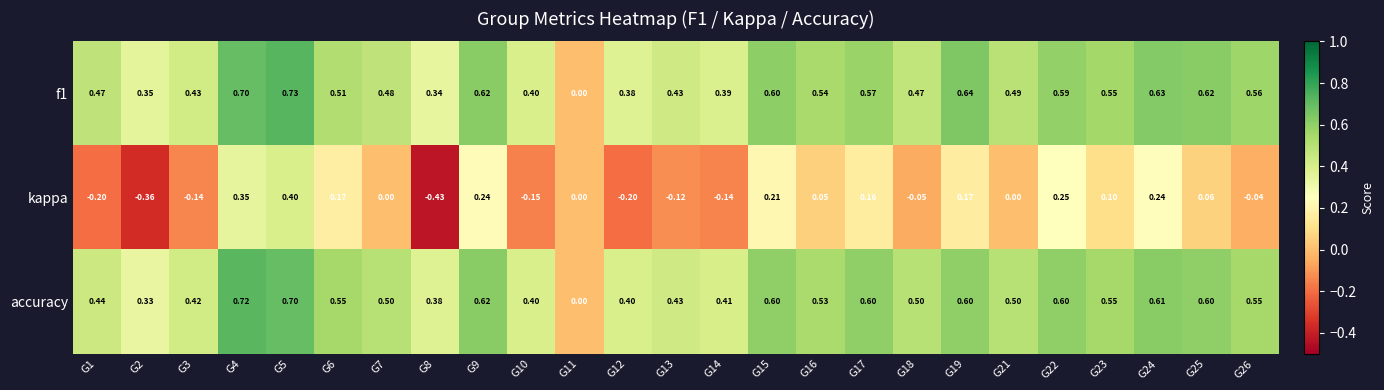

At G6, list the series in order from largest to smallest.

accuracy, f1, kappa